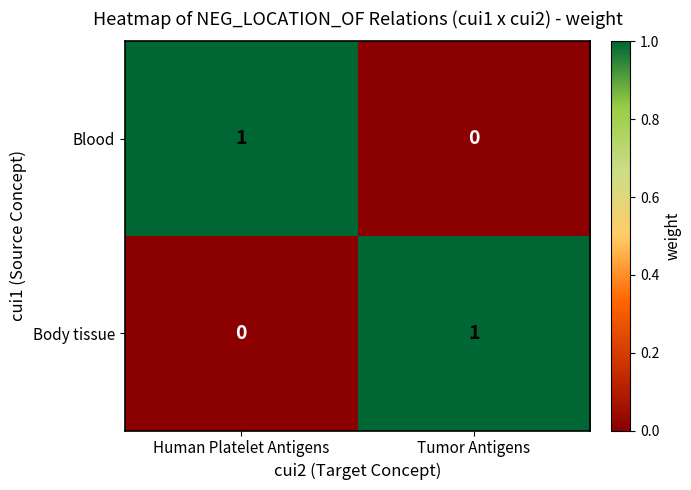

True or false: Body tissue has a value of 1 at Human Platelet Antigens.

False